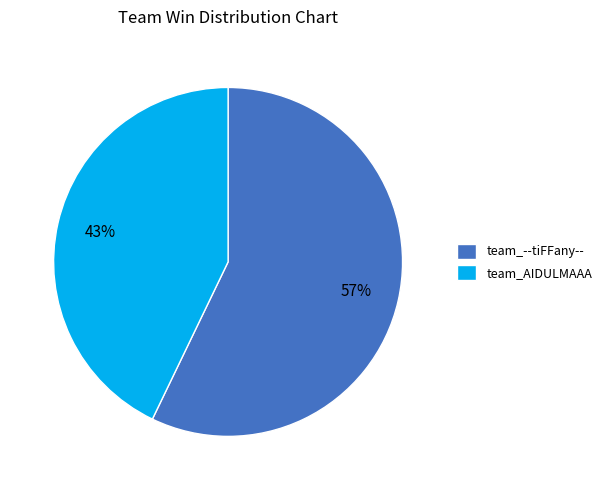

Between team_--tiFFany-- and team_AIDULMAAA, which is larger?

team_--tiFFany--